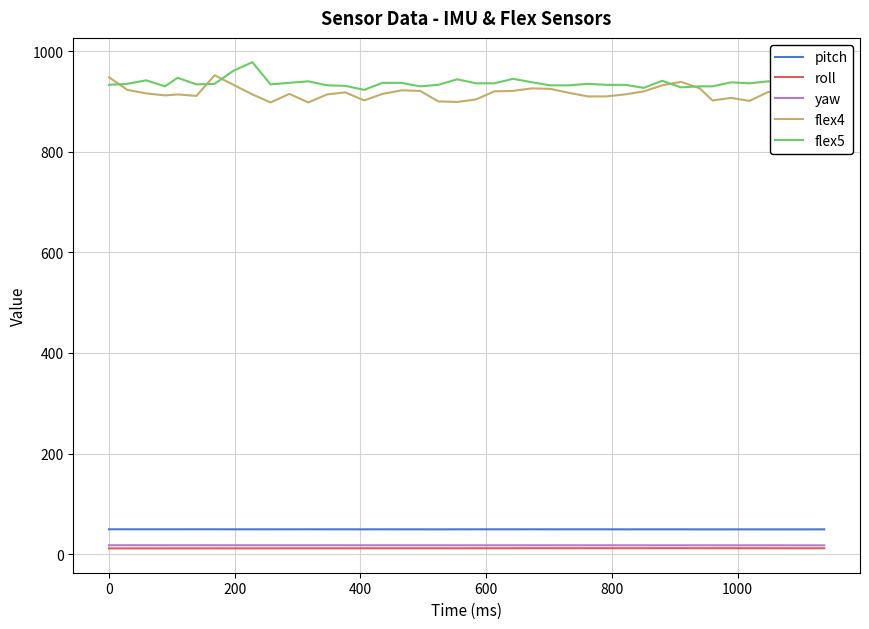

What is the greatest value displayed?

978.0